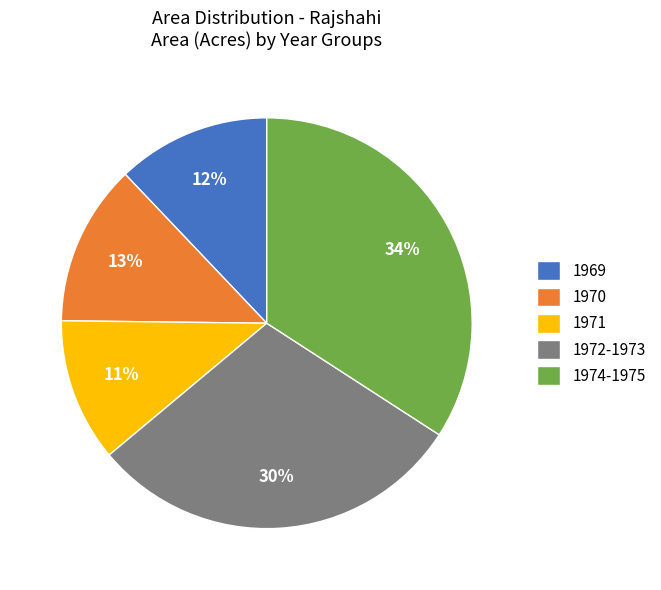

Rank the categories by value from lowest to highest.

1971, 1969, 1970, 1972-1973, 1974-1975